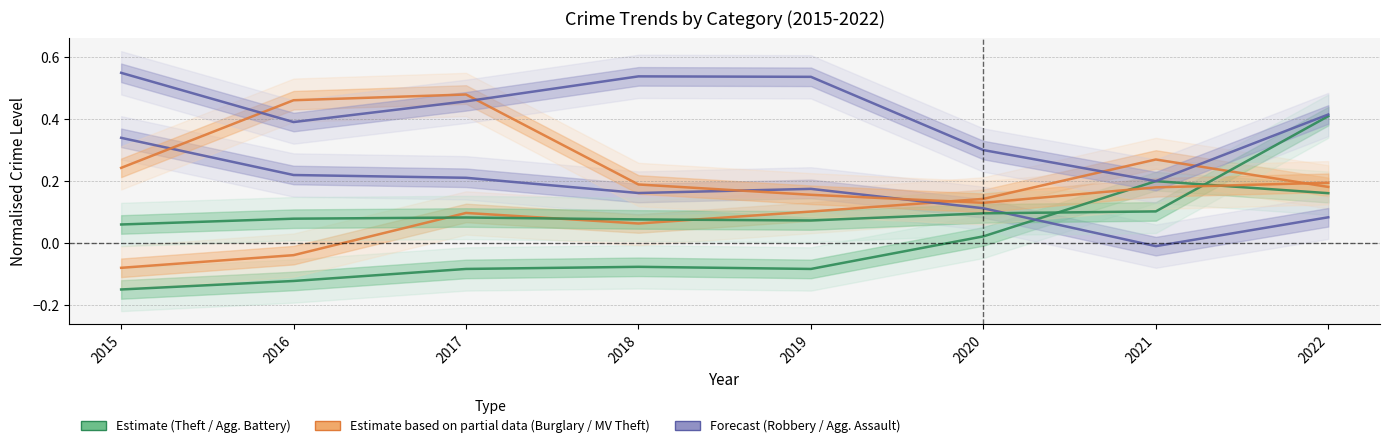

What is the sum of all Burglary values?

1.3